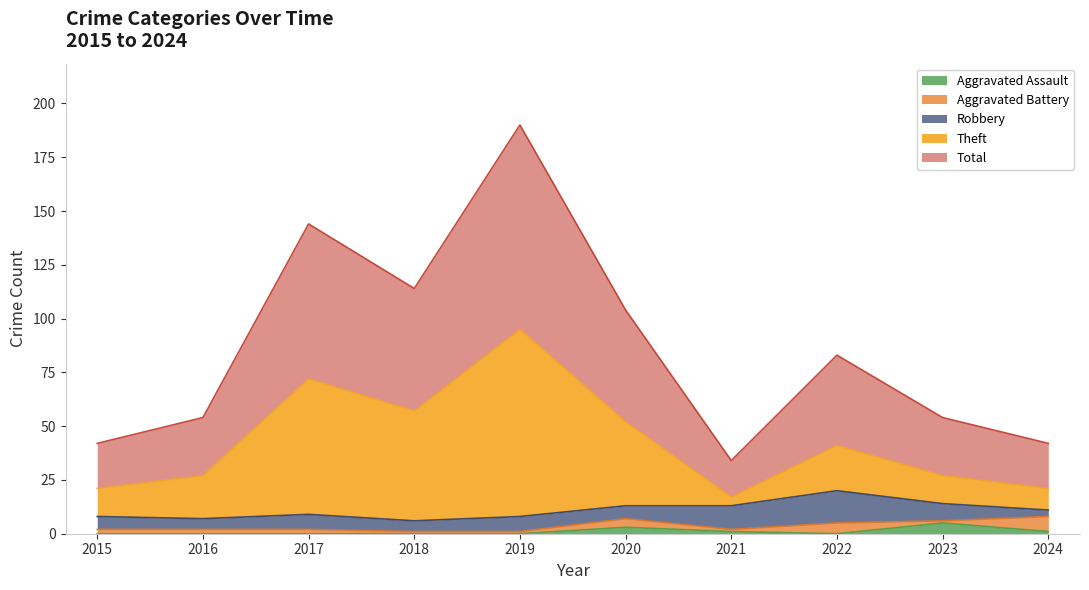

True or false: Theft and Total intersect in this chart.

False